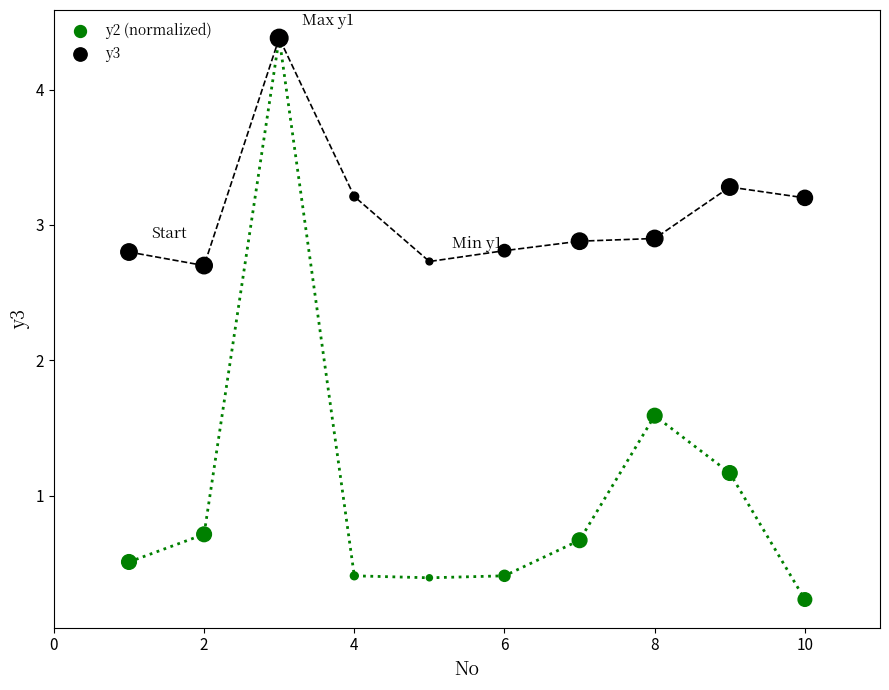

Which series contains the lowest Y value?

y2 (normalized)